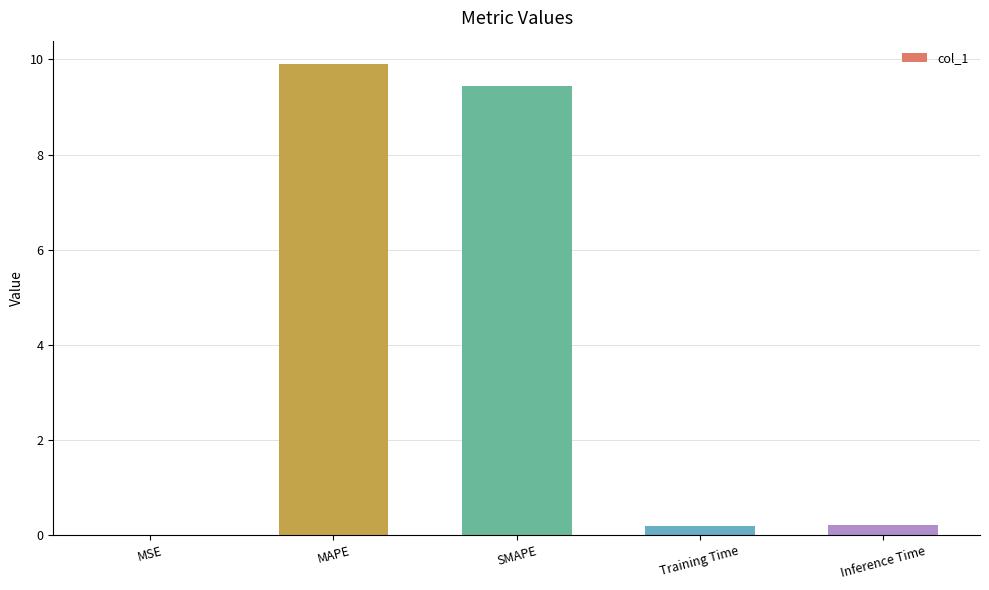

Between MSE and Training Time, which is larger?

Training Time